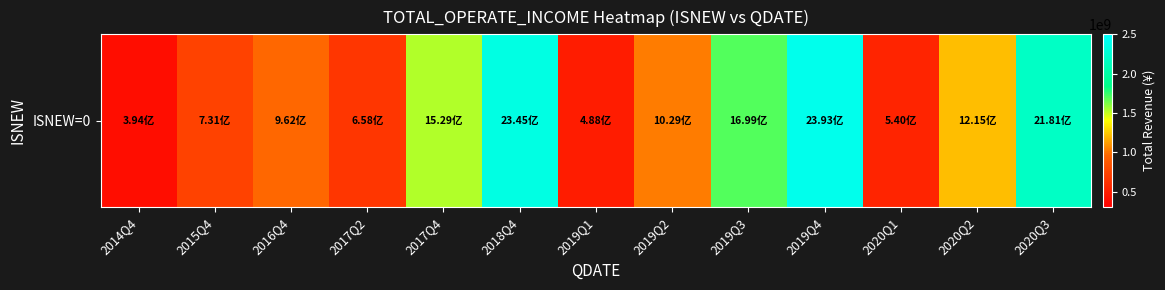

List the labels in order of value, largest first.

2019Q4, 2018Q4, 2020Q3, 2019Q3, 2017Q4, 2020Q2, 2019Q2, 2016Q4, 2015Q4, 2017Q2, 2020Q1, 2019Q1, 2014Q4